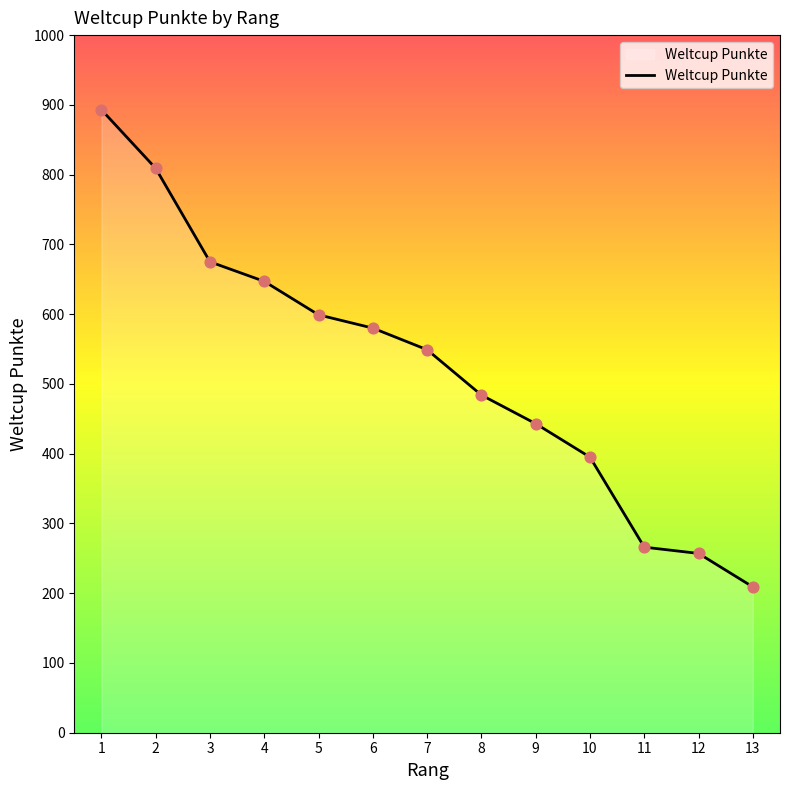

What is the ratio of the value at 8 to the value at 7?

0.9